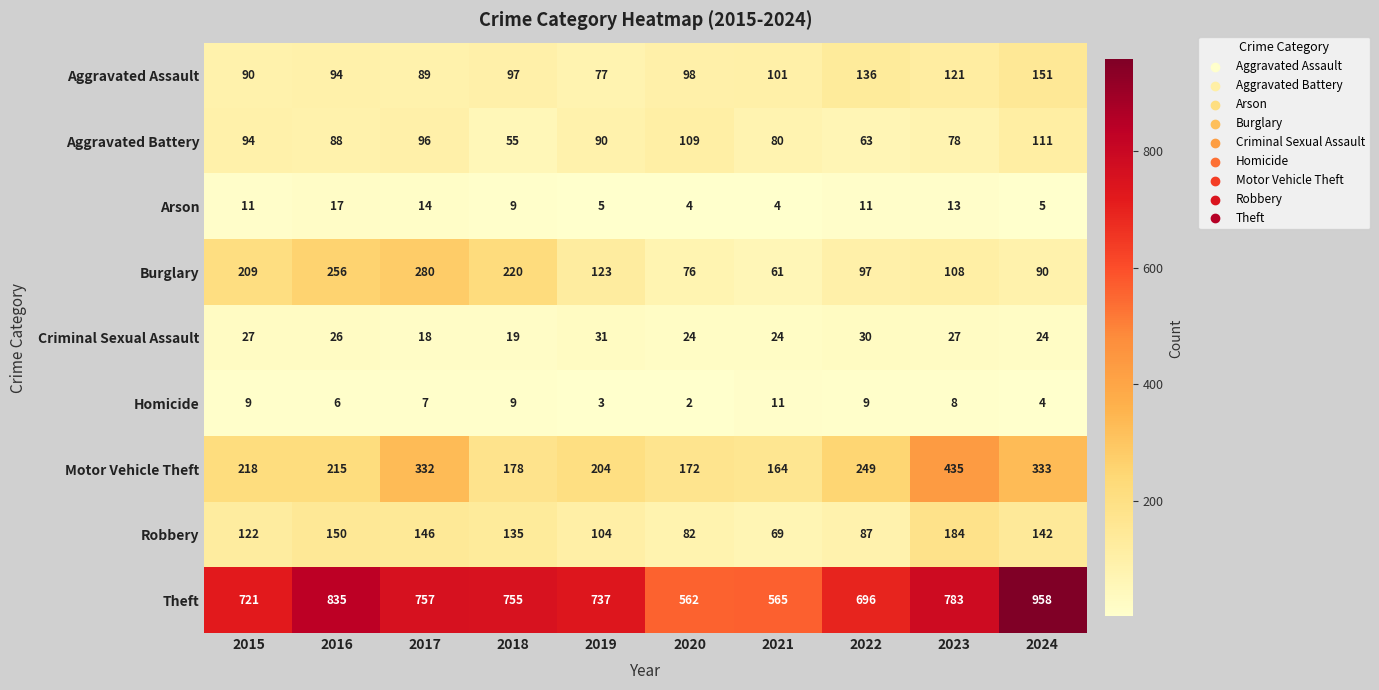

At which label does Theft first exceed 755?

2016